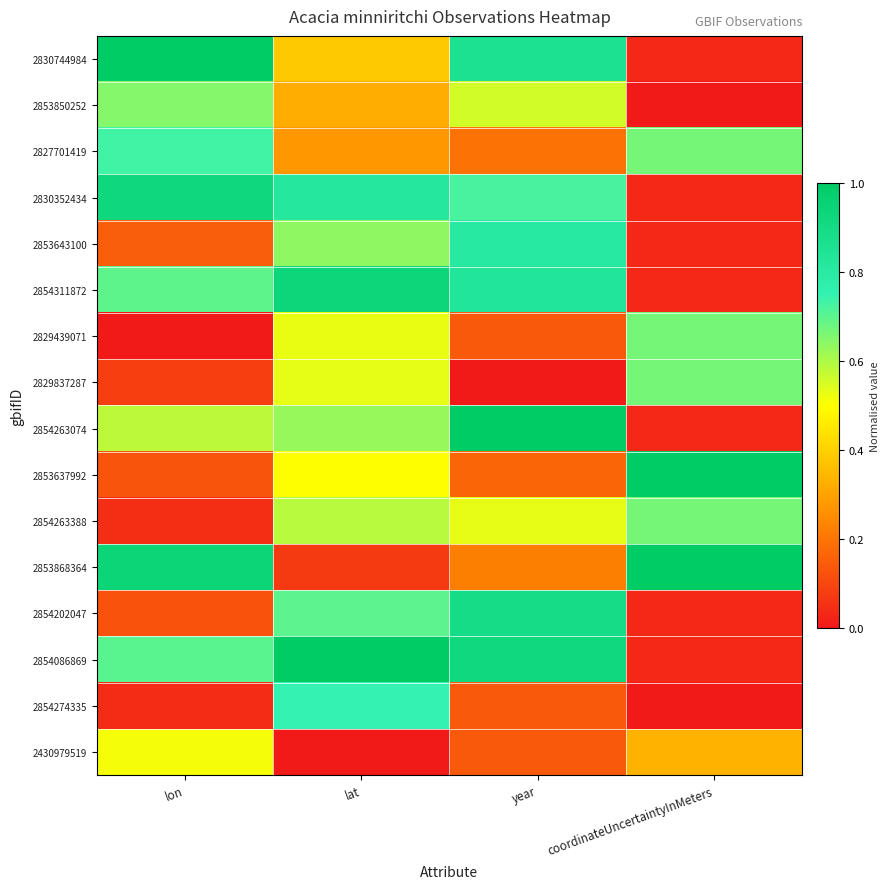

At which category is the sum across all series the highest?

lat